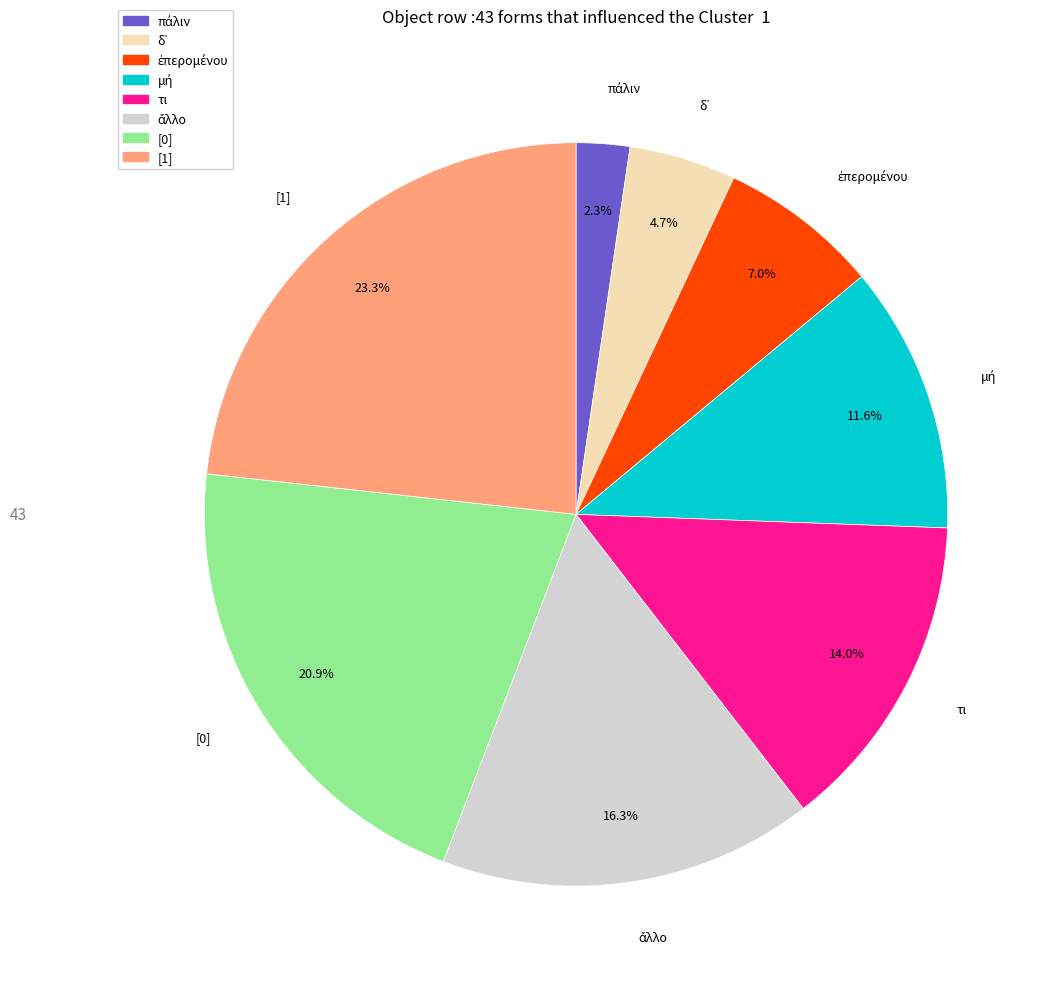

Does [0] represent more than half of the total?

No